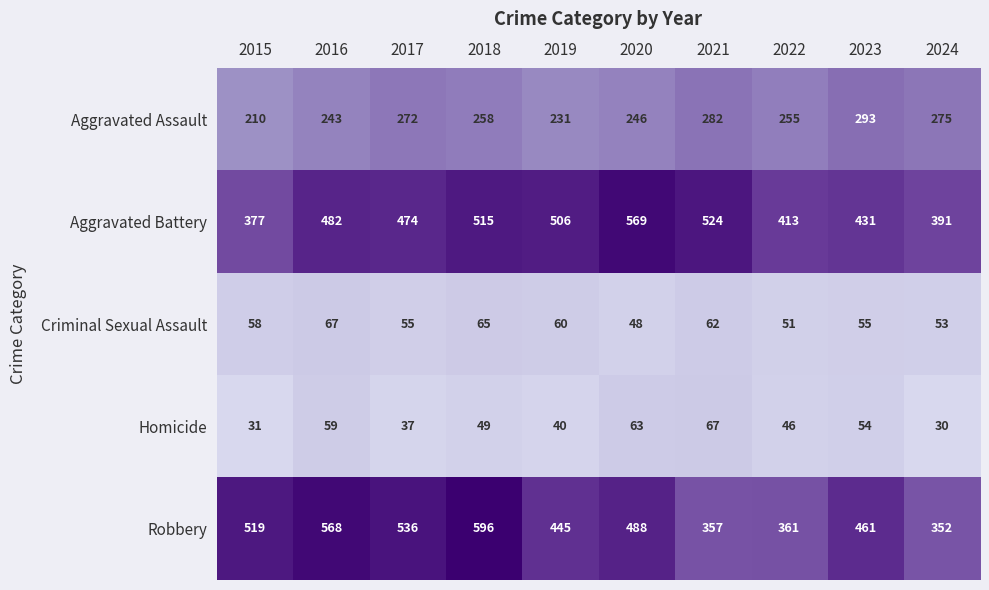

Is the value of Aggravated Assault at 2023 greater than the value of Aggravated Battery at 2023?

No